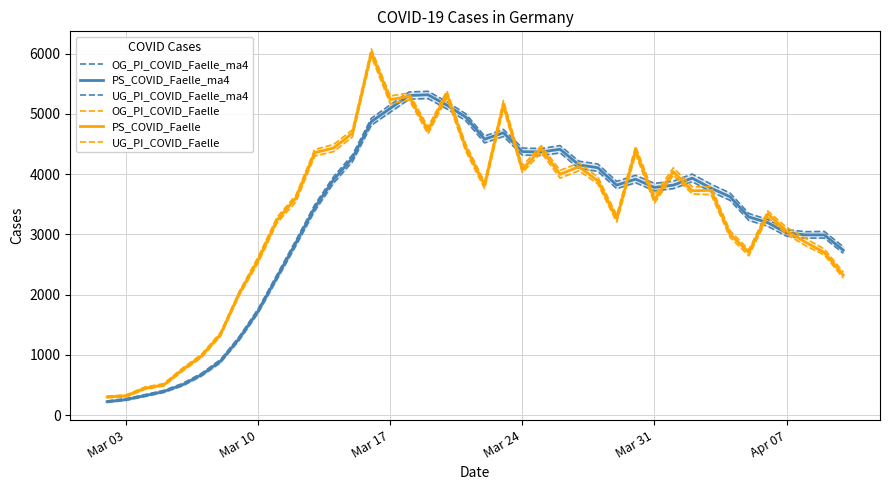

Reading left to right, extract all data points from this chart.

OG_PI_COVID_Faelle_ma4: 238	276	342	412	528	696	922	1304	1764	2332	2901	3490	3958	4320	4927	5149	5363	5374	5200	5001	4631	4742	4432	4424	4473	4214	4168	3880	3980	3846	3884	4001	3833	3687	3347	3247	3078	3046	3049	2796
PS_COVID_Faelle_ma4: 225	261	326	394	507	673	895	1274	1728	2292	2858	3442	3907	4267	4871	5090	5304	5316	5144	4946	4578	4686	4373	4367	4412	4153	4106	3817	3916	3779	3817	3933	3767	3625	3290	3195	3025	2992	2992	2738
UG_PI_COVID_Faelle_ma4: 213	248	311	378	488	651	870	1245	1695	2253	2810	3389	3850	4207	4811	5027	5242	5254	5082	4886	4518	4625	4315	4309	4352	4092	4046	3758	3857	3723	3759	3875	3707	3566	3232	3135	2971	2937	2940	2688
OG_PI_COVID_Faelle: 319	337	467	525	783	1010	1370	2052	2623	3283	3648	4408	4492	4734	6075	5296	5346	4780	5380	4501	3866	5222	4138	4471	4063	4184	3953	3322	4462	3647	4105	3790	3792	3061	2745	3389	3117	2935	2757	2376
PS_COVID_Faelle: 304	321	448	503	757	984	1336	2021	2573	3237	3601	4356	4433	4678	6016	5235	5288	4725	5329	4442	3818	5157	4076	4418	3998	4122	3888	3261	4394	3574	4040	3724	3730	3006	2700	3342	3054	2872	2700	2326
UG_PI_COVID_Faelle: 292	304	430	485	732	958	1308	1985	2529	3190	3537	4301	4373	4618	5952	5166	5231	4668	5262	4383	3759	5095	4024	4357	3933	4056	3837	3206	4331	3519	3981	3671	3659	2953	2645	3285	3003	2815	2658	2276